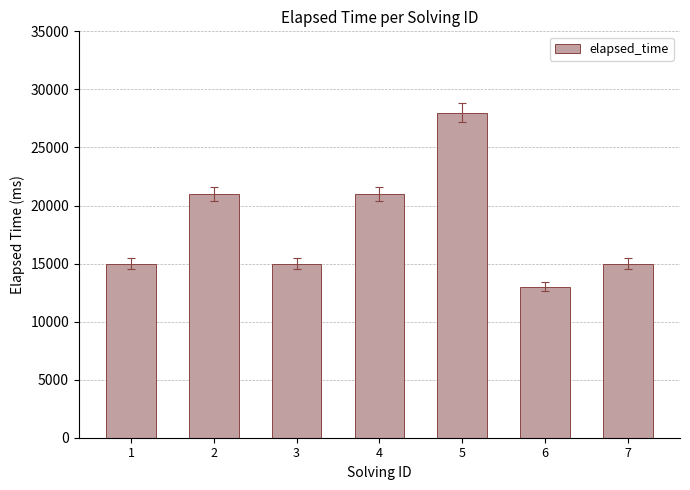

True or false: the data shows 9980 at 1.

False